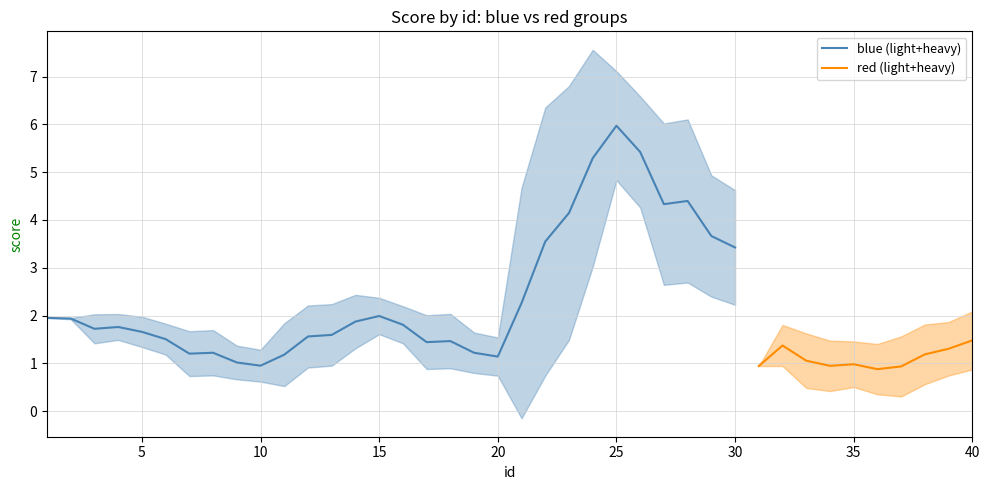

Does the chart display data point markers on the line(s)?

No